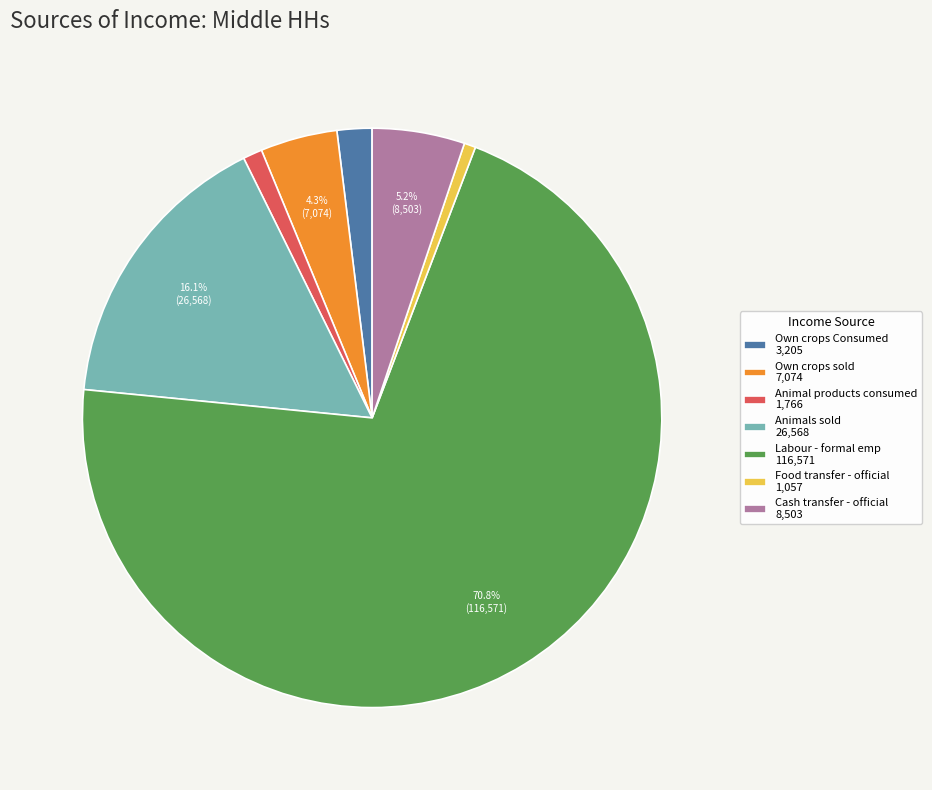

What is the ratio of the value at Labour - formal emp 116,571 to the value at Own crops sold 7,074?

16.5